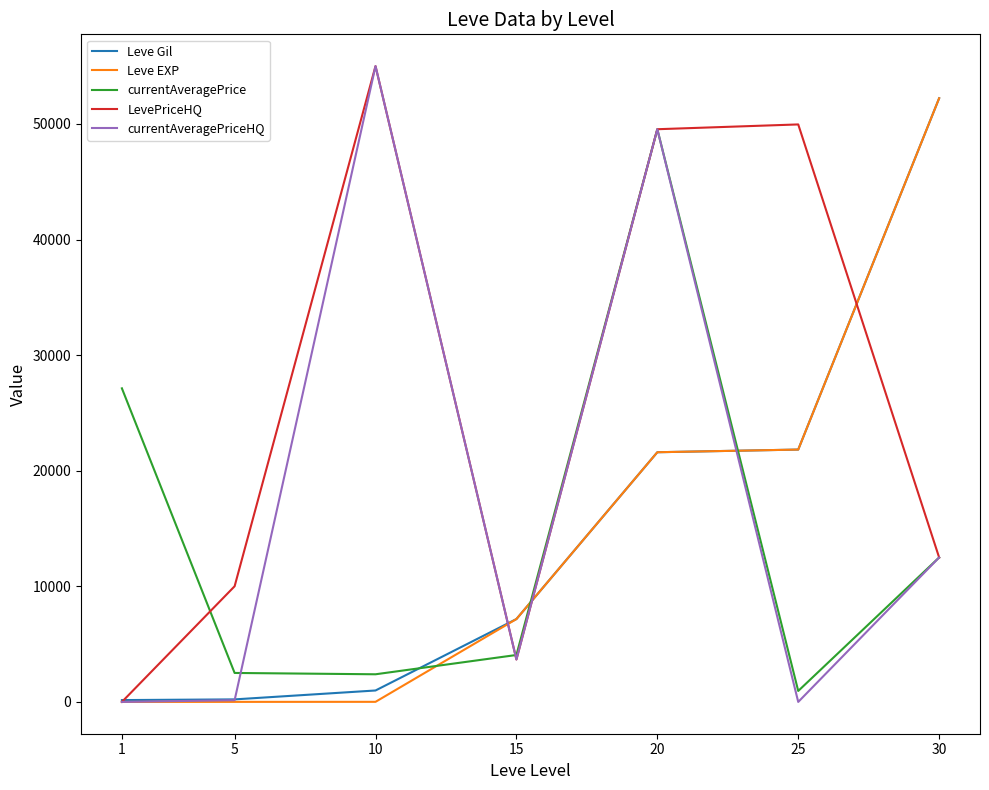

What is the maximum value for Leve EXP?

52220